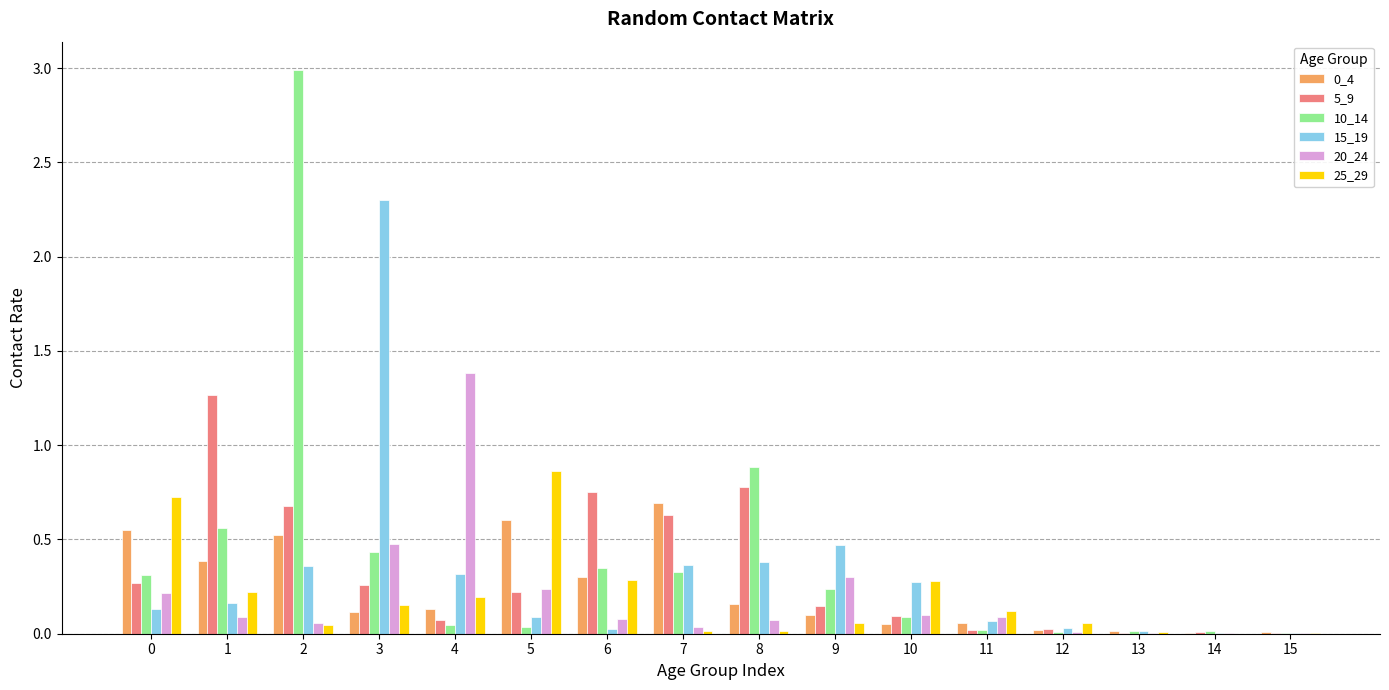

How many series are shown in this chart?

6